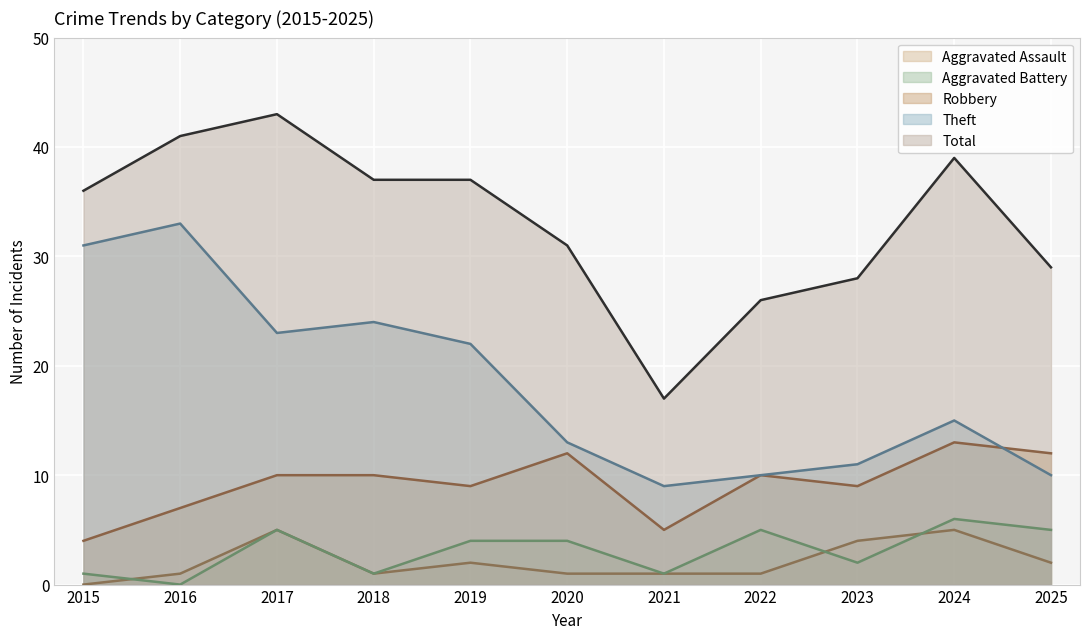

Reading left to right, transcribe all the data shown in this chart.

Aggravated Assault: 0	1	5	1	2	1	1	1	4	5	2
Aggravated Battery: 1	0	5	1	4	4	1	5	2	6	5
Robbery: 4	7	10	10	9	12	5	10	9	13	12
Theft: 31	33	23	24	22	13	9	10	11	15	10
Total: 36	41	43	37	37	31	17	26	28	39	29